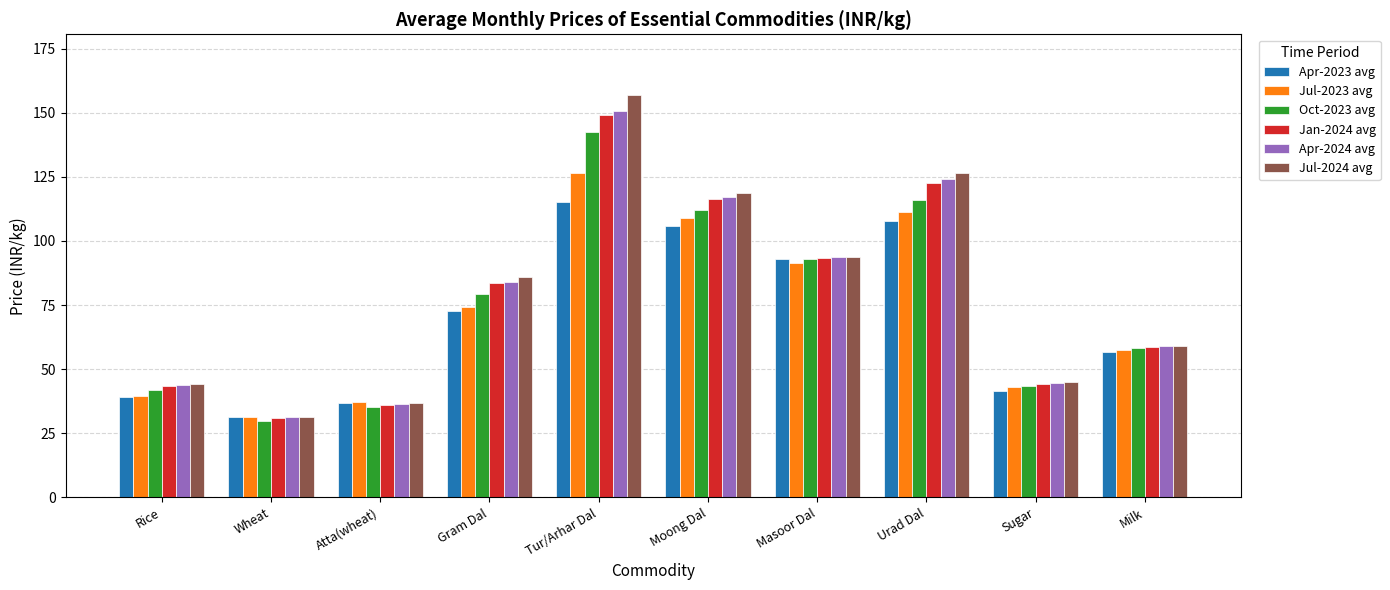

How many data points in Jul-2024 avg are above 86?

5